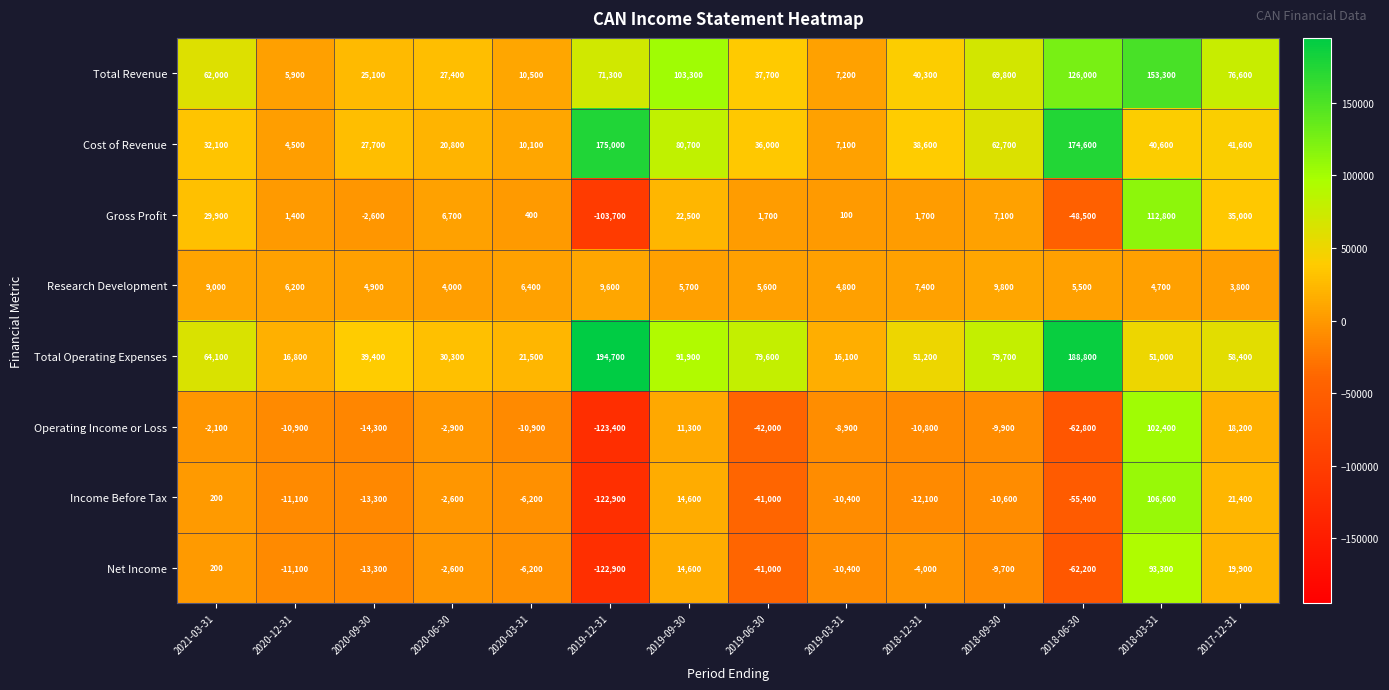

Between 2019-12-31 and 2018-12-31, which series saw the biggest shift?

Total Operating Expenses